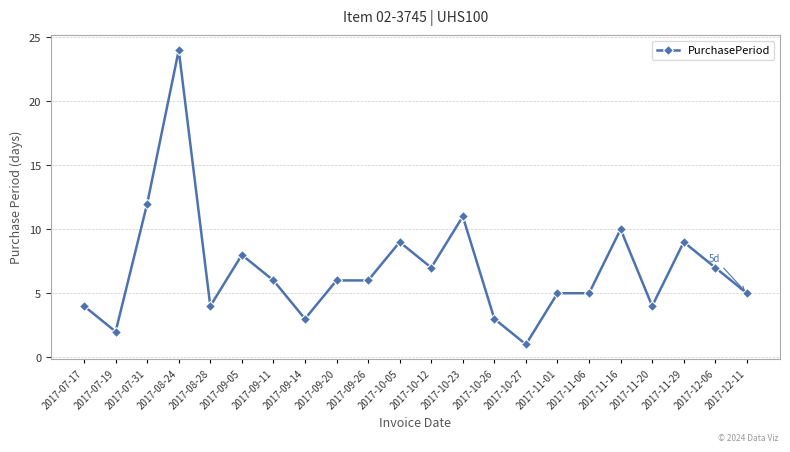

How many lines are shown in the chart?

1